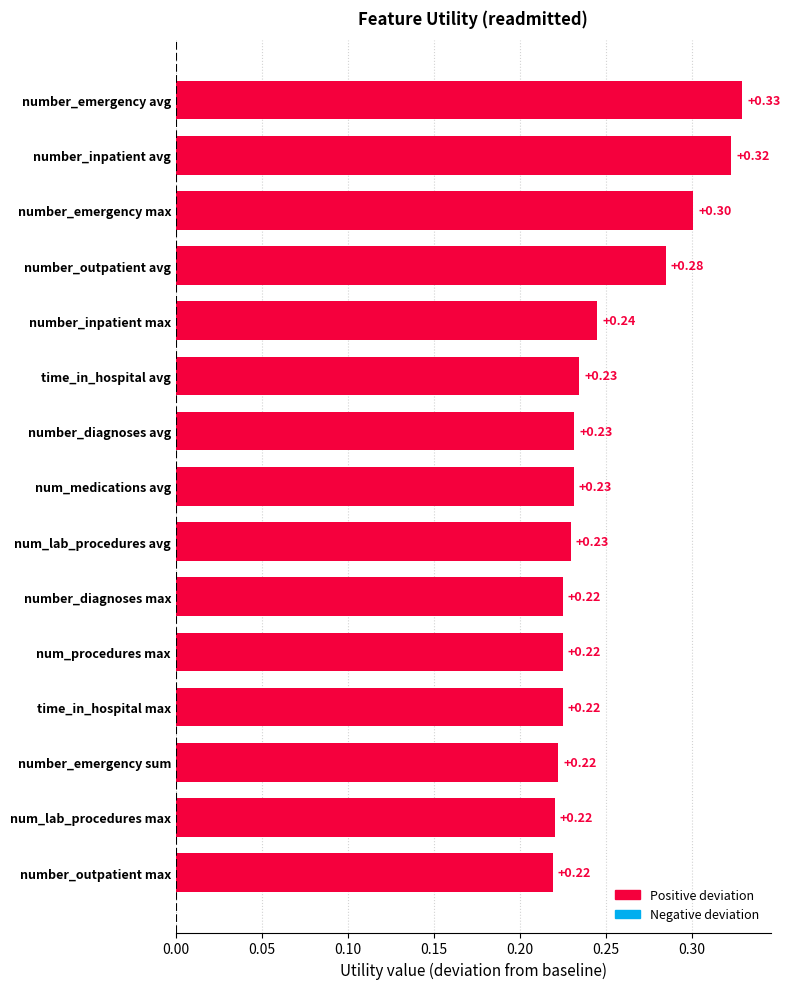

What is the change in value from number_emergency sum to number_emergency max?

+0.1